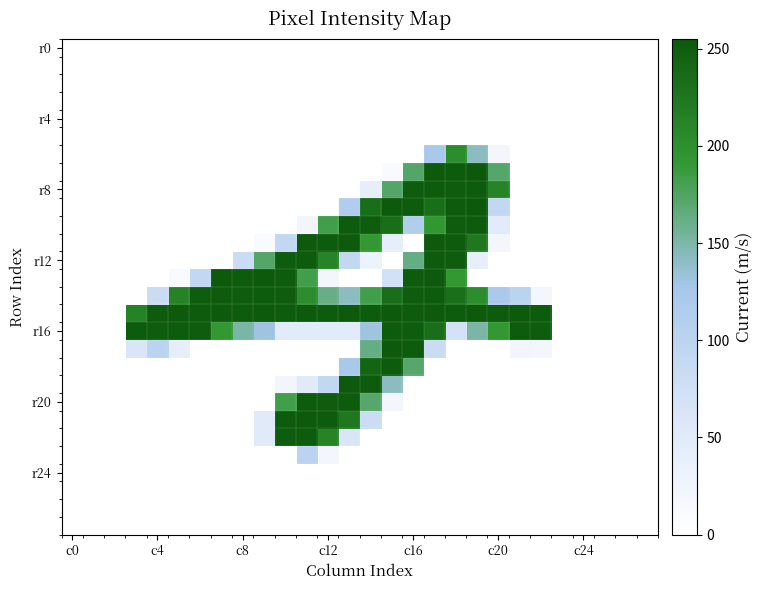

At how many categories does at least one series exceed 157?

20